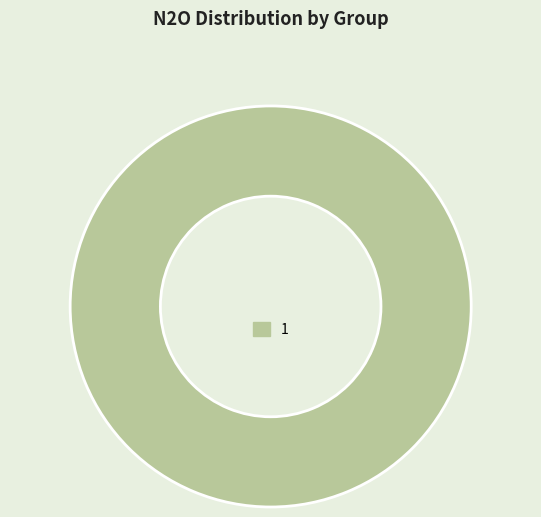

Is there a majority slice in this chart?

Yes